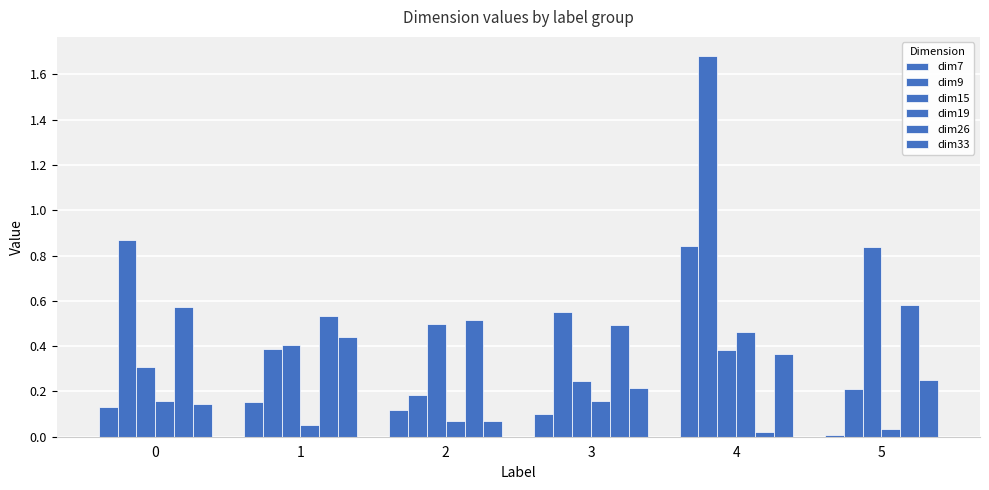

How many distinct data groups are displayed?

6